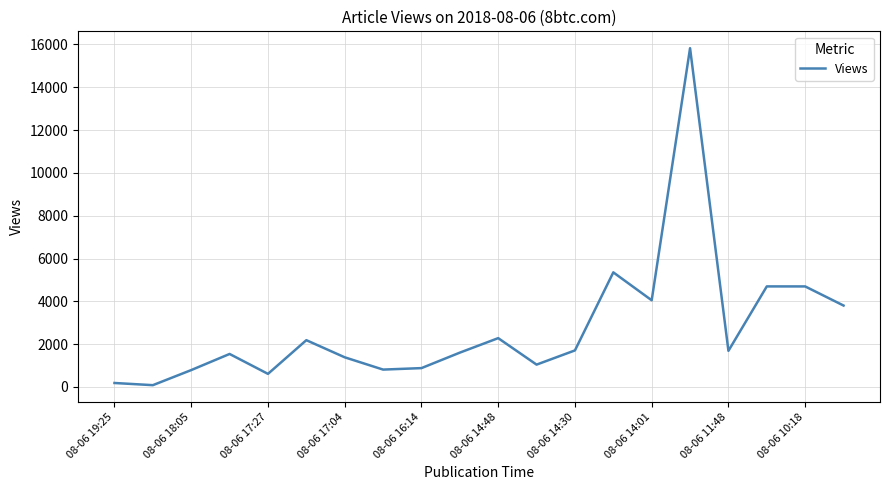

What is the greatest value displayed?

15827